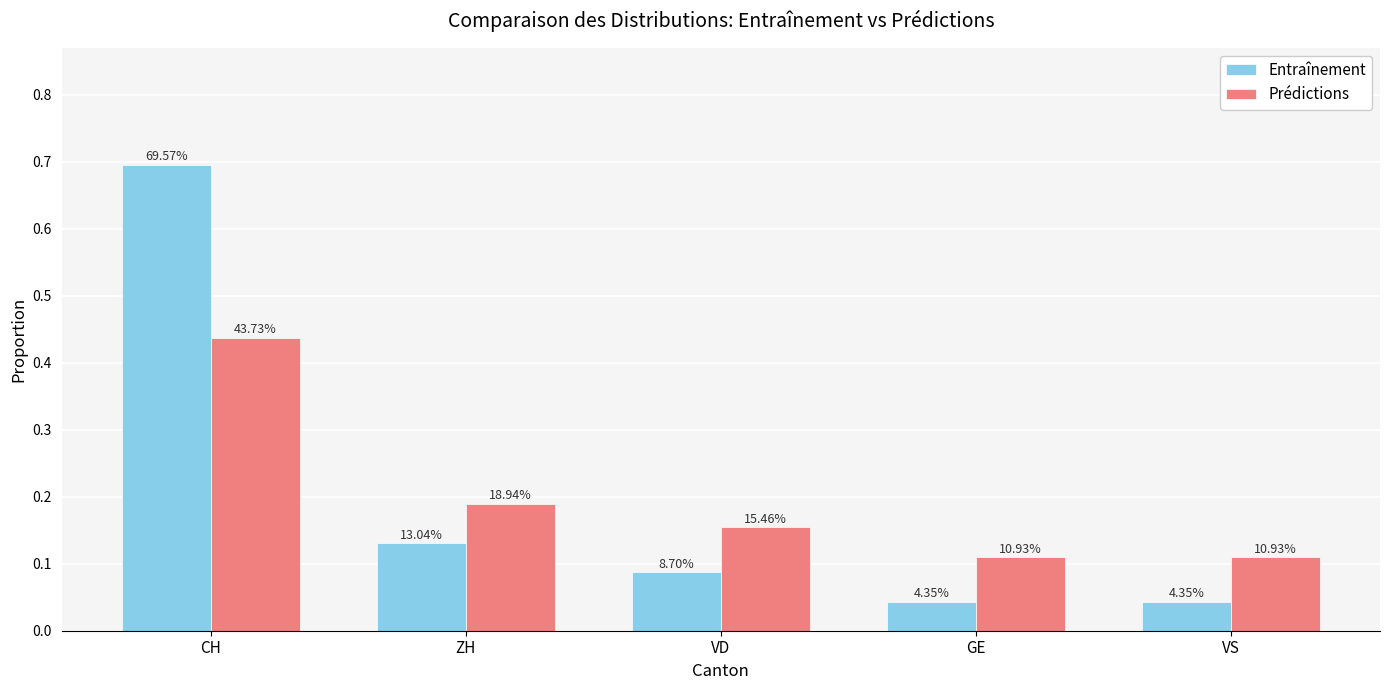

Which category has the highest value across all series?

CH